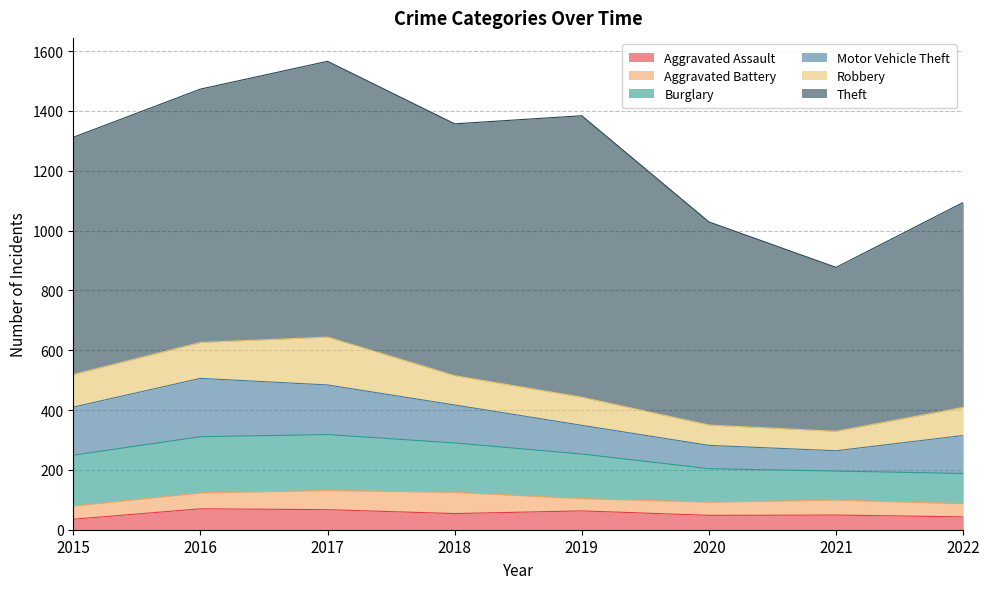

True or false: Burglary and Theft intersect in this chart.

False